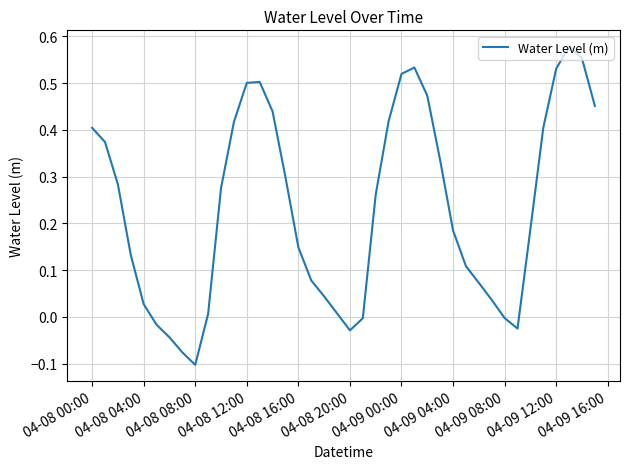

What is the difference between the maximum and minimum values?

0.7